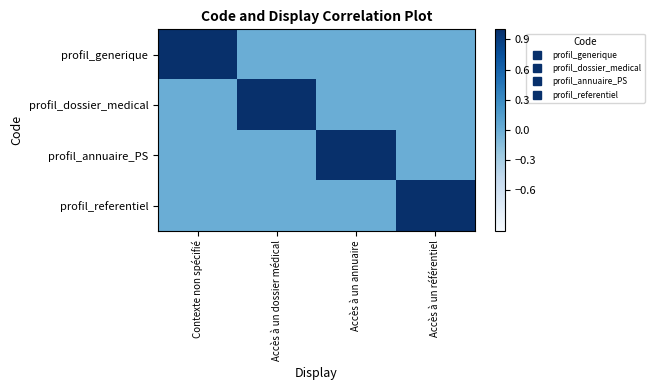

Reading left to right, what are all the values shown in this chart?

profil_generique: Contexte non spécifié=1	Accès à un dossier médical=0	Accès à un annuaire=0	Accès à un référentiel=0
profil_dossier_medical: Contexte non spécifié=0	Accès à un dossier médical=1	Accès à un annuaire=0	Accès à un référentiel=0
profil_annuaire_PS: Contexte non spécifié=0	Accès à un dossier médical=0	Accès à un annuaire=1	Accès à un référentiel=0
profil_referentiel: Contexte non spécifié=0	Accès à un dossier médical=0	Accès à un annuaire=0	Accès à un référentiel=1